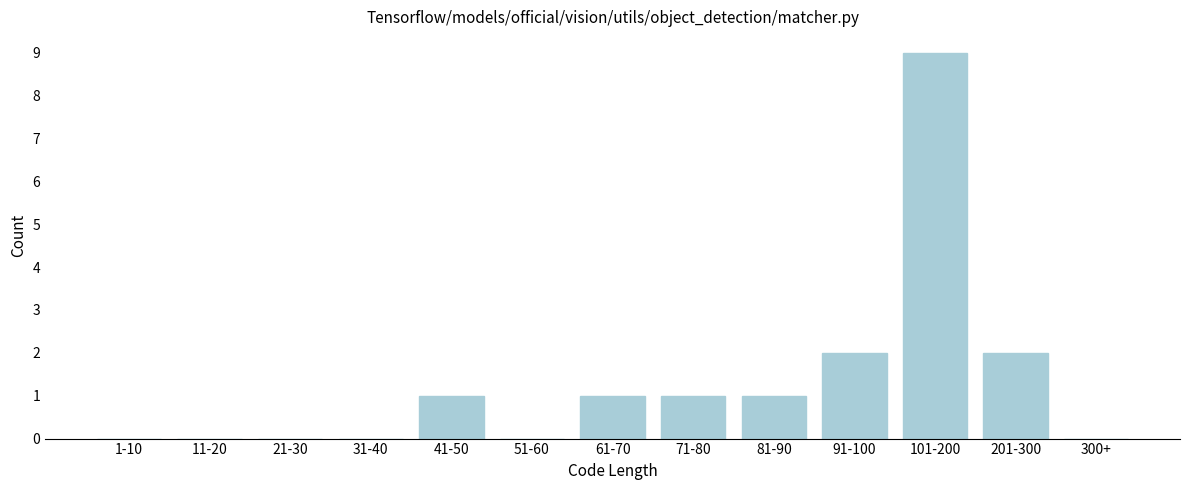

Reading right to left, transcribe all the data shown in this chart.

300+=0	201-300=2	101-200=9	91-100=2	81-90=1	71-80=1	61-70=1	51-60=0	41-50=1	31-40=0	21-30=0	11-20=0	1-10=0